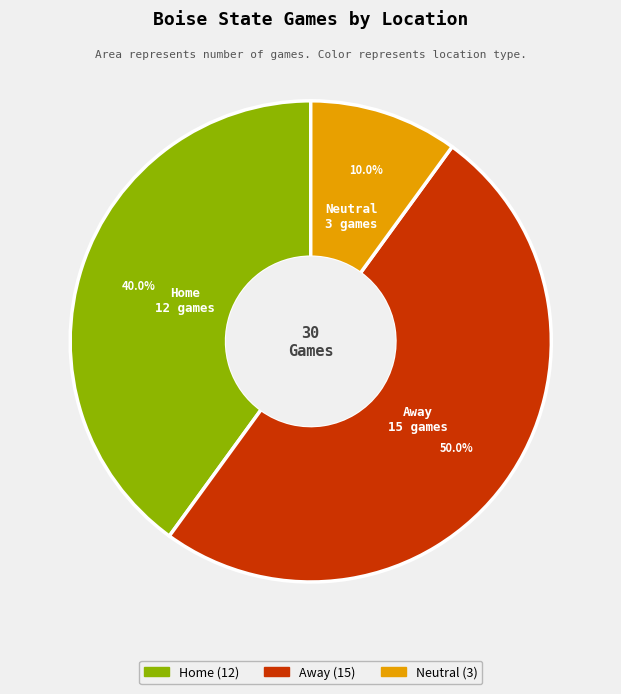

How many segments does this pie chart have?

3